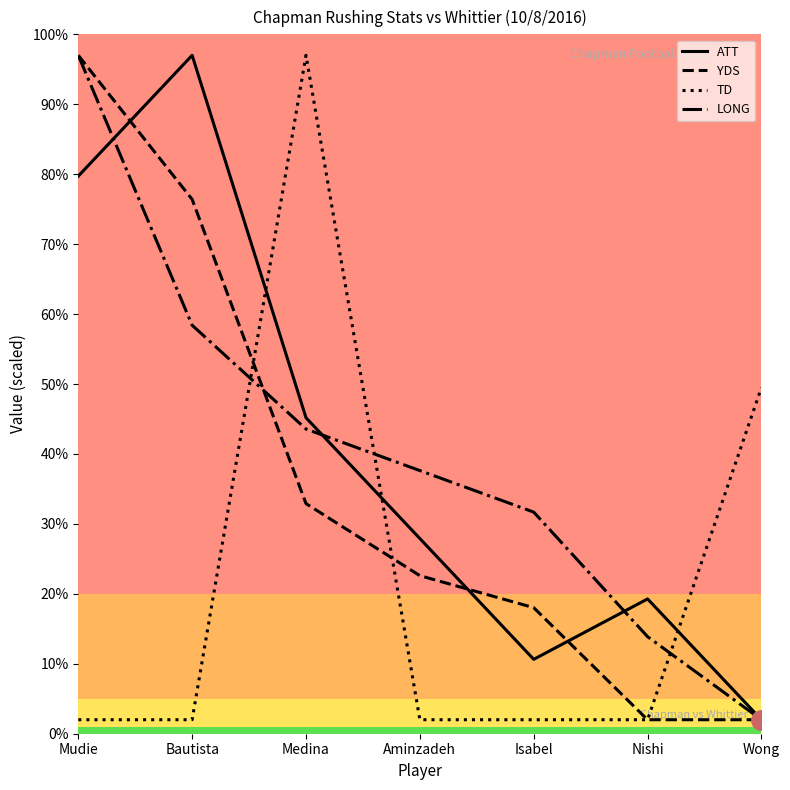

What is the difference between the second highest and second lowest values in the TD series?

47.5